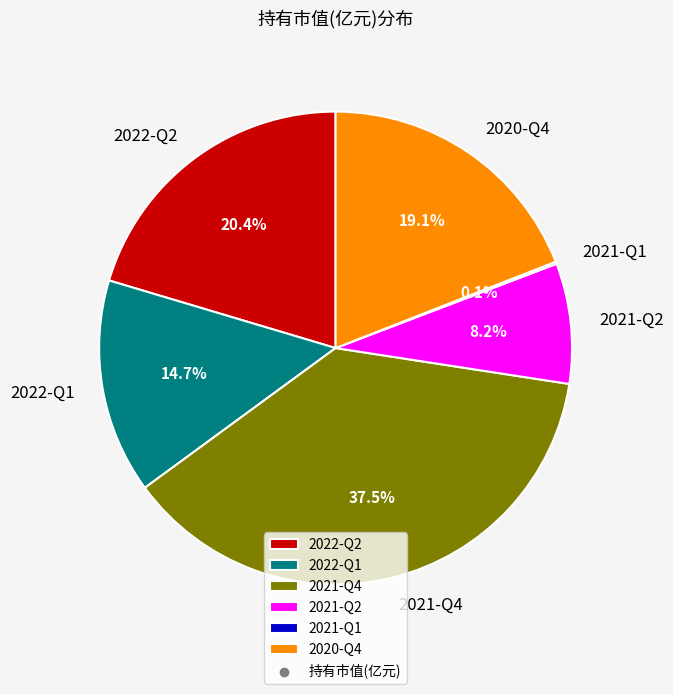

Do 2022-Q2 and 2021-Q4 together represent more than half of the pie?

Yes